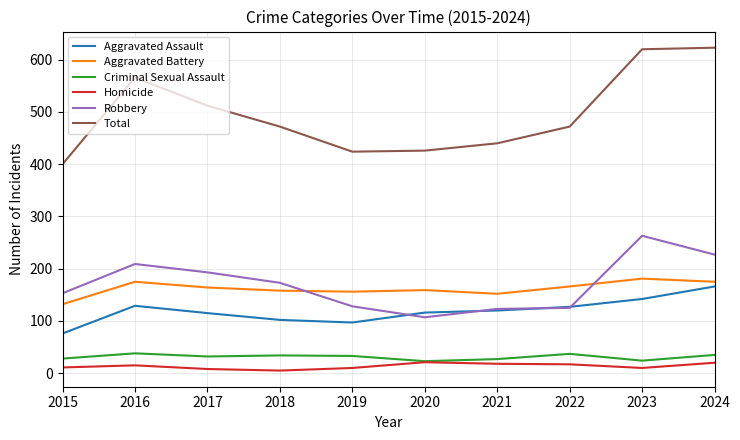

True or false: Homicide and Total intersect in this chart.

False